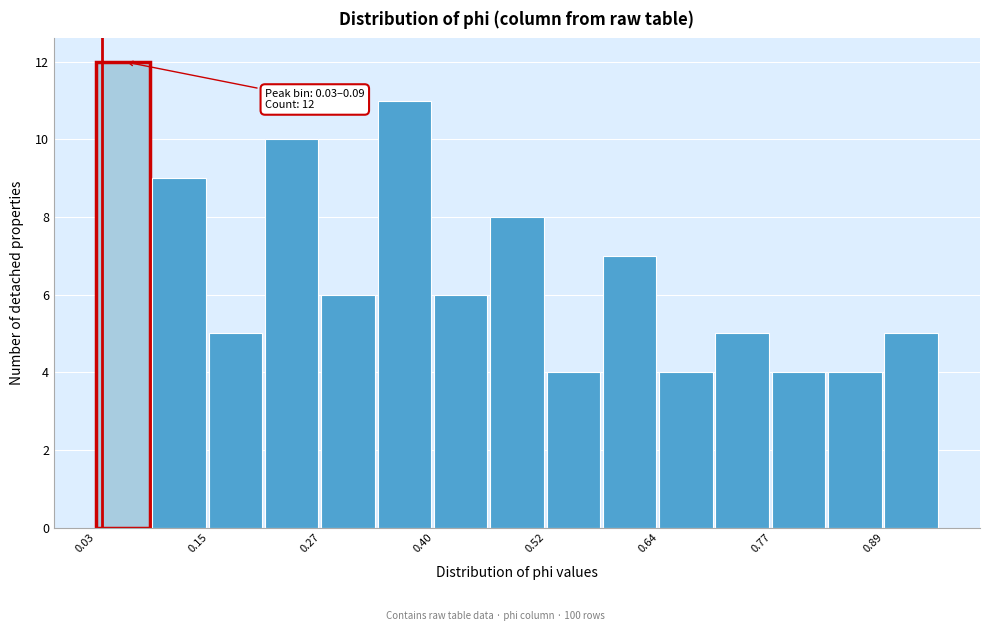

Read against the x-axis, roughly where is the centre of the tallest bar?

0.06